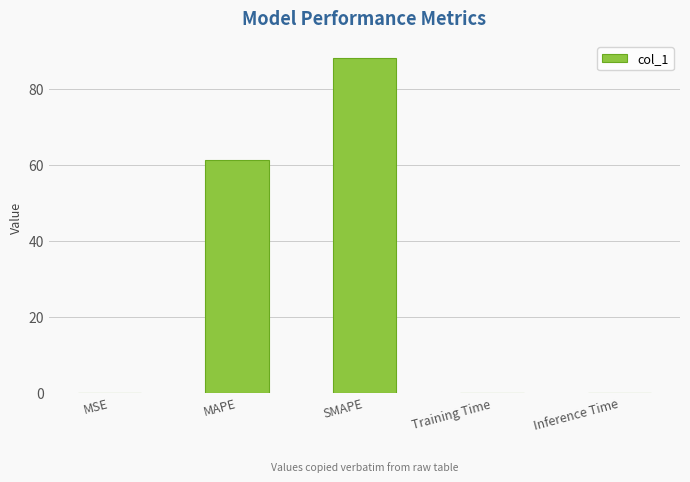

Where is the data nearest to the value 44?

MAPE